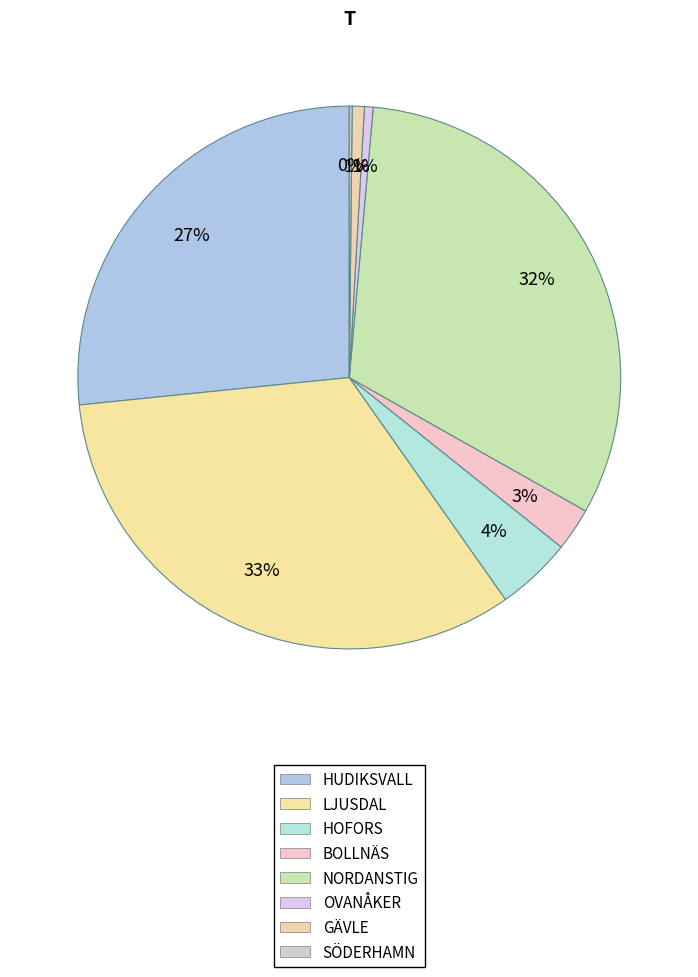

Is SÖDERHAMN the majority of the pie?

No